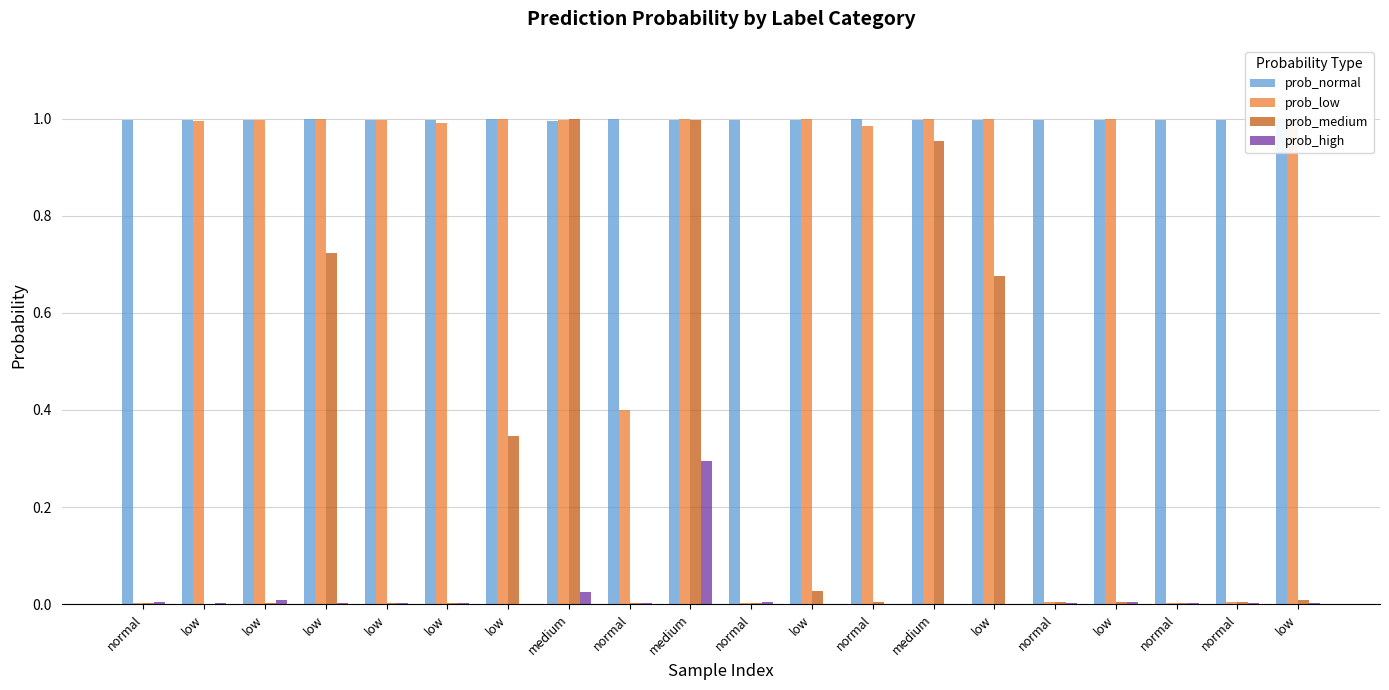

What is the spread (max minus min) of values at low?

1.0